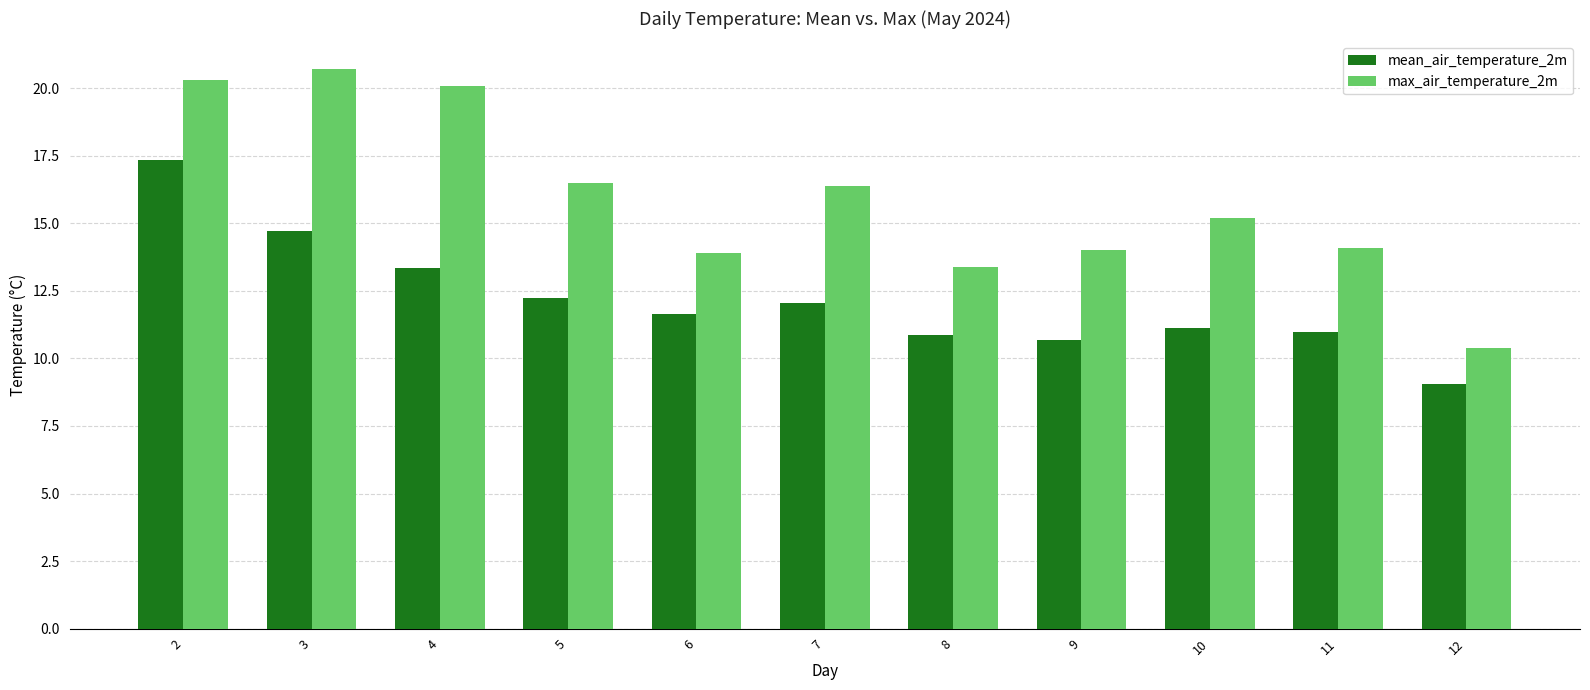

Where is mean_air_temperature_2m nearest to the value 13?

4